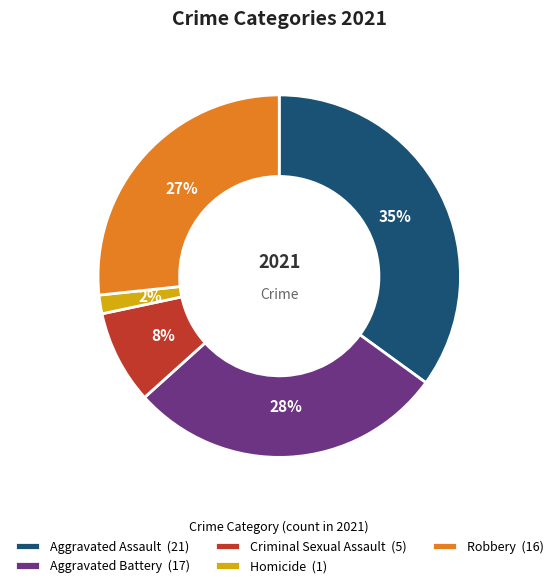

How many slices are in this pie chart?

5